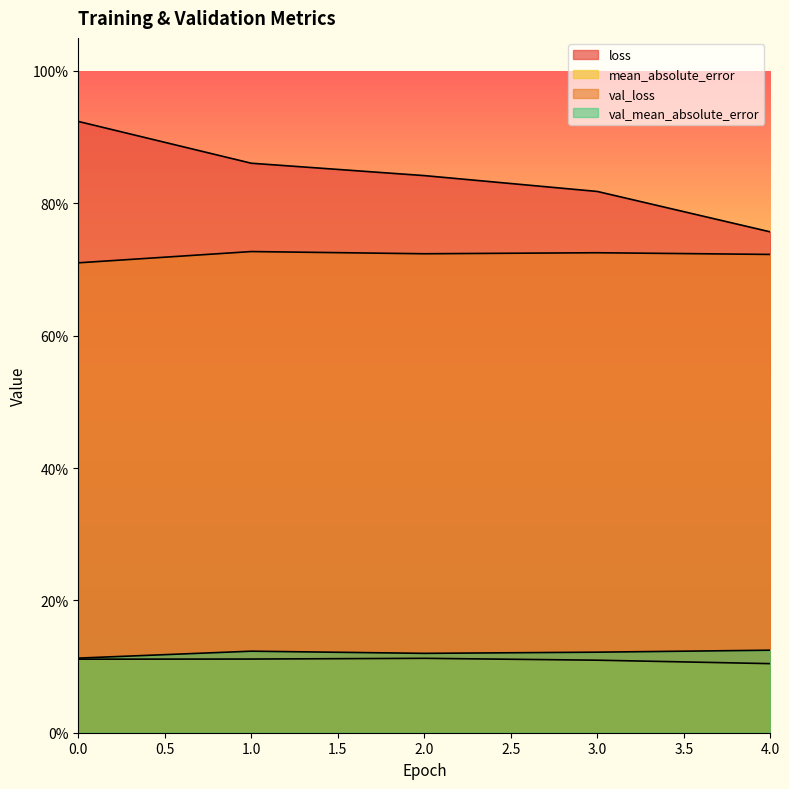

What value does the val_mean_absolute_error series have at 1?

0.1